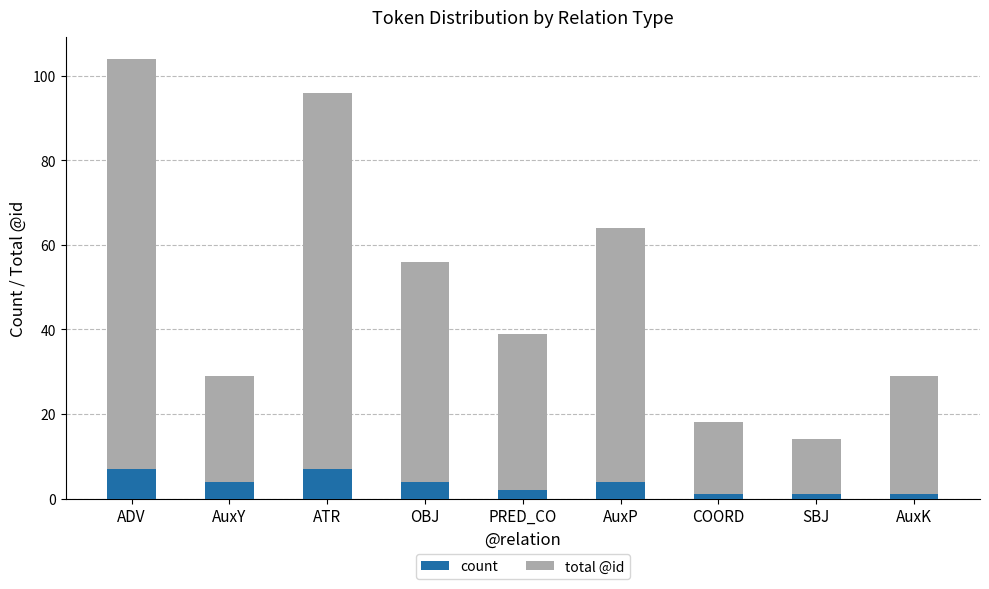

What is the difference between the second highest and minimum values in the count series?

6